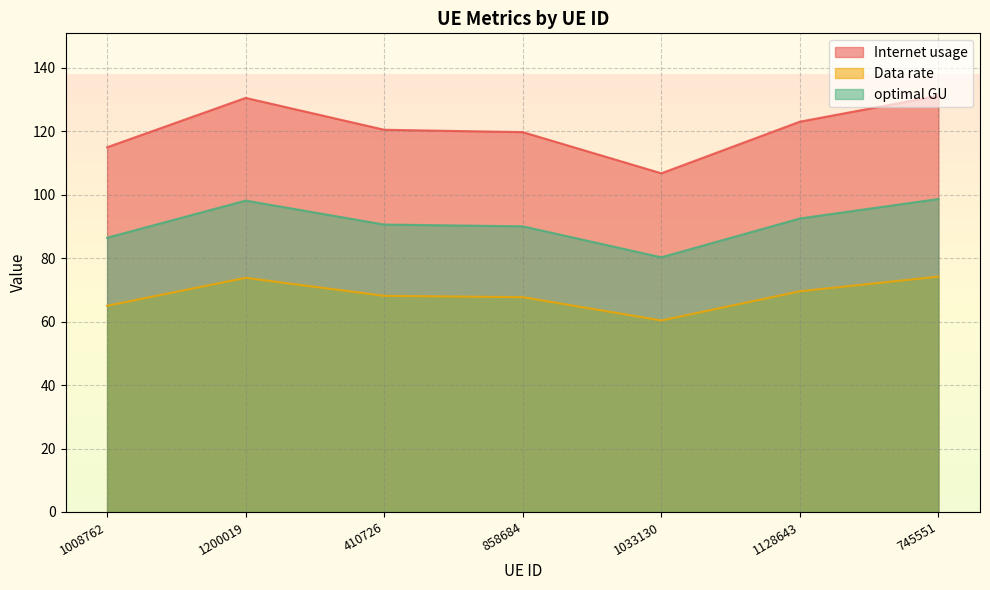

Rank the series by their average value, from highest to lowest.

Internet usage, optimal GU, Data rate